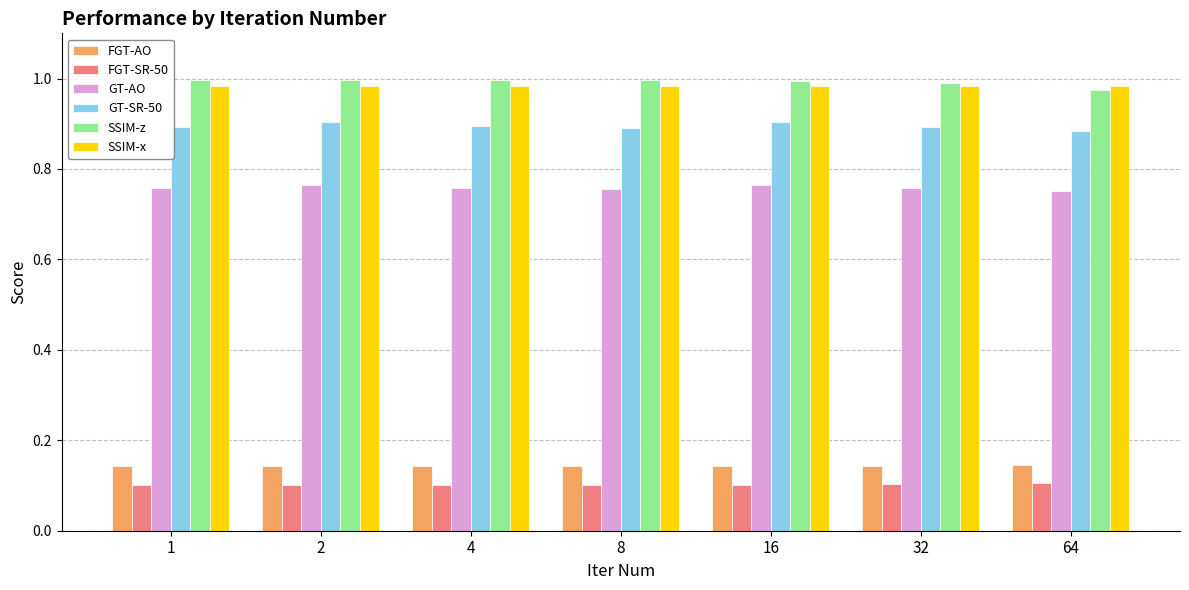

Are the bars horizontal?

No